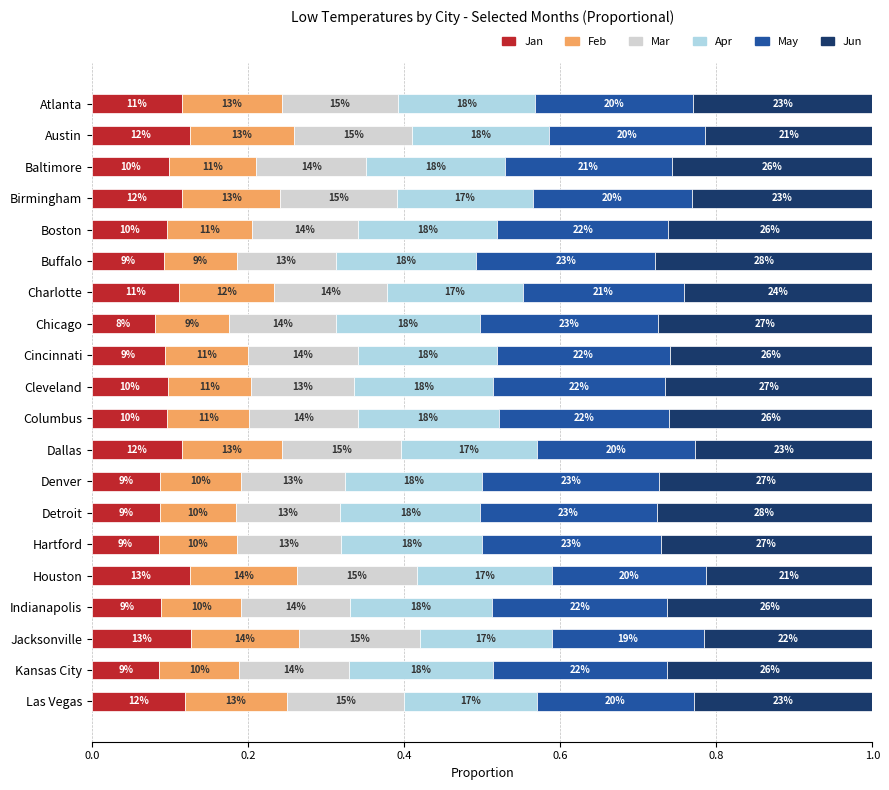

Reading right to left, what are all the values shown in this chart?

Jan: 0.1	0.1	0.1	0.1	0.1	0.1	0.1	0.1	0.1	0.1	0.1	0.1	0.1	0.1	0.1	0.1	0.1	0.1	0.1	0.1
Feb: 0.1	0.1	0.1	0.1	0.1	0.1	0.1	0.1	0.1	0.1	0.1	0.1	0.1	0.1	0.1	0.1	0.1	0.1	0.1	0.1
Mar: 0.1	0.1	0.2	0.1	0.2	0.1	0.1	0.1	0.2	0.1	0.1	0.1	0.1	0.1	0.1	0.1	0.1	0.1	0.2	0.1
Apr: 0.2	0.2	0.2	0.2	0.2	0.2	0.2	0.2	0.2	0.2	0.2	0.2	0.2	0.2	0.2	0.2	0.2	0.2	0.2	0.2
May: 0.2	0.2	0.2	0.2	0.2	0.2	0.2	0.2	0.2	0.2	0.2	0.2	0.2	0.2	0.2	0.2	0.2	0.2	0.2	0.2
Jun: 0.2	0.3	0.2	0.3	0.2	0.3	0.3	0.3	0.2	0.3	0.3	0.3	0.3	0.2	0.3	0.3	0.2	0.3	0.2	0.2